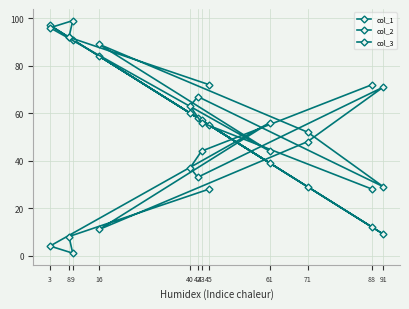

How many lines are shown in the chart?

3